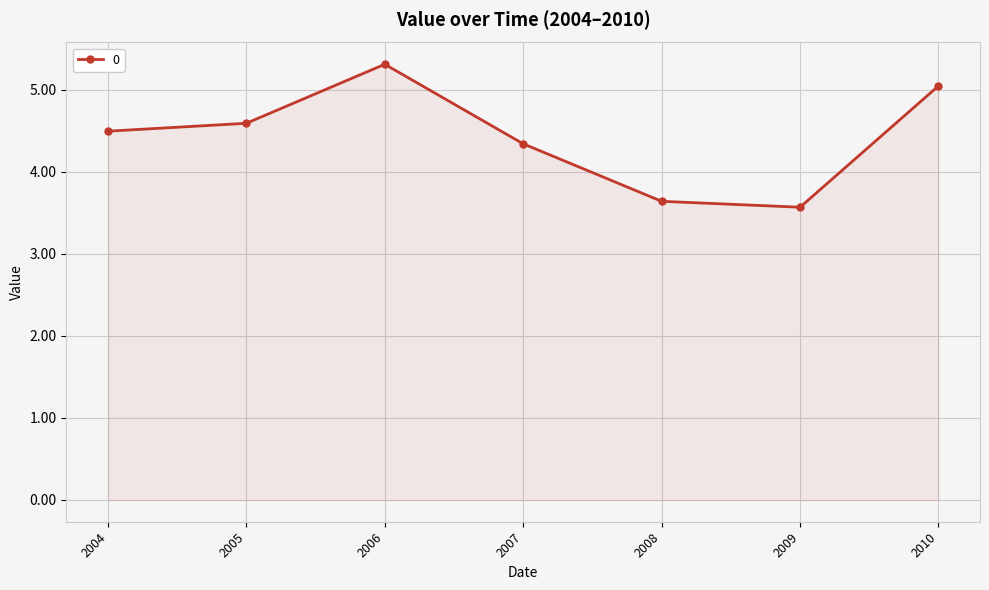

Between 2005 and 2008, which is larger?

2005